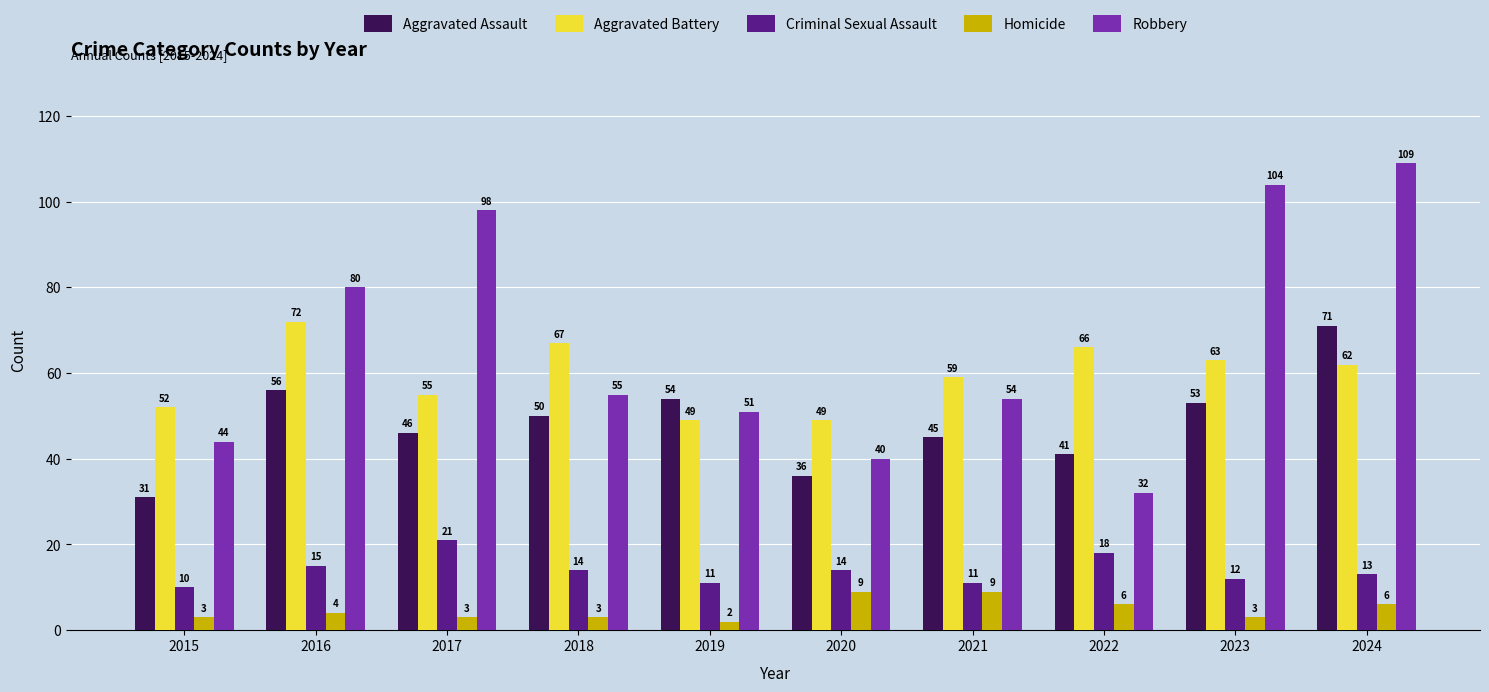

What are all the series names shown in the legend?

Aggravated Assault, Aggravated Battery, Criminal Sexual Assault, Homicide, Robbery